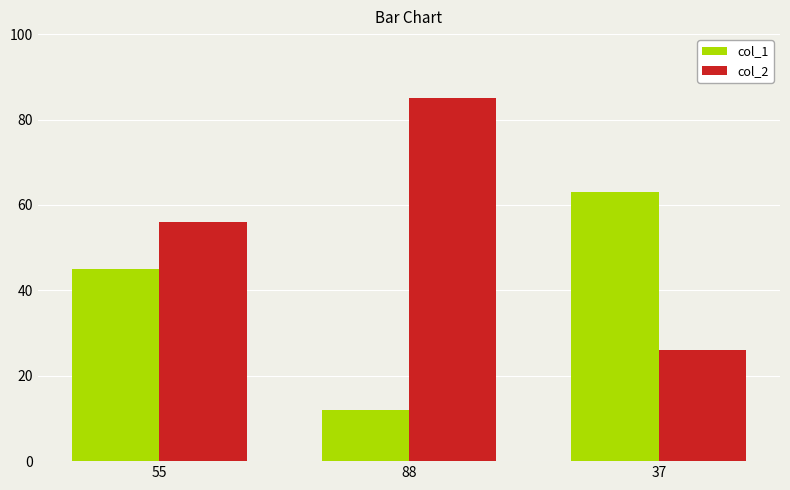

The col_1 series shows 45 at 55. True or false?

True